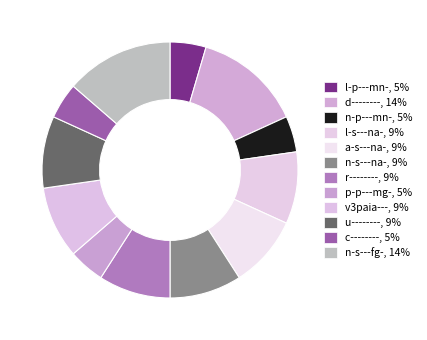

How many segments does this pie chart have?

12